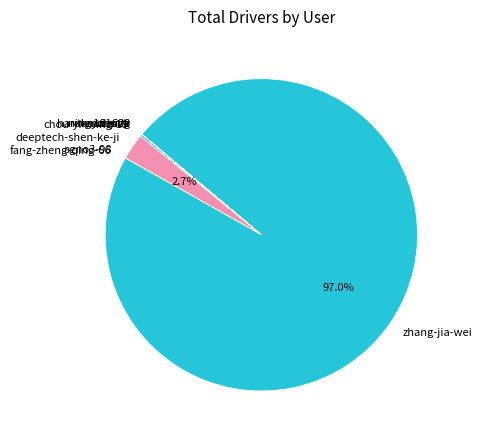

Is there any slice that represents more than half of the pie?

Yes